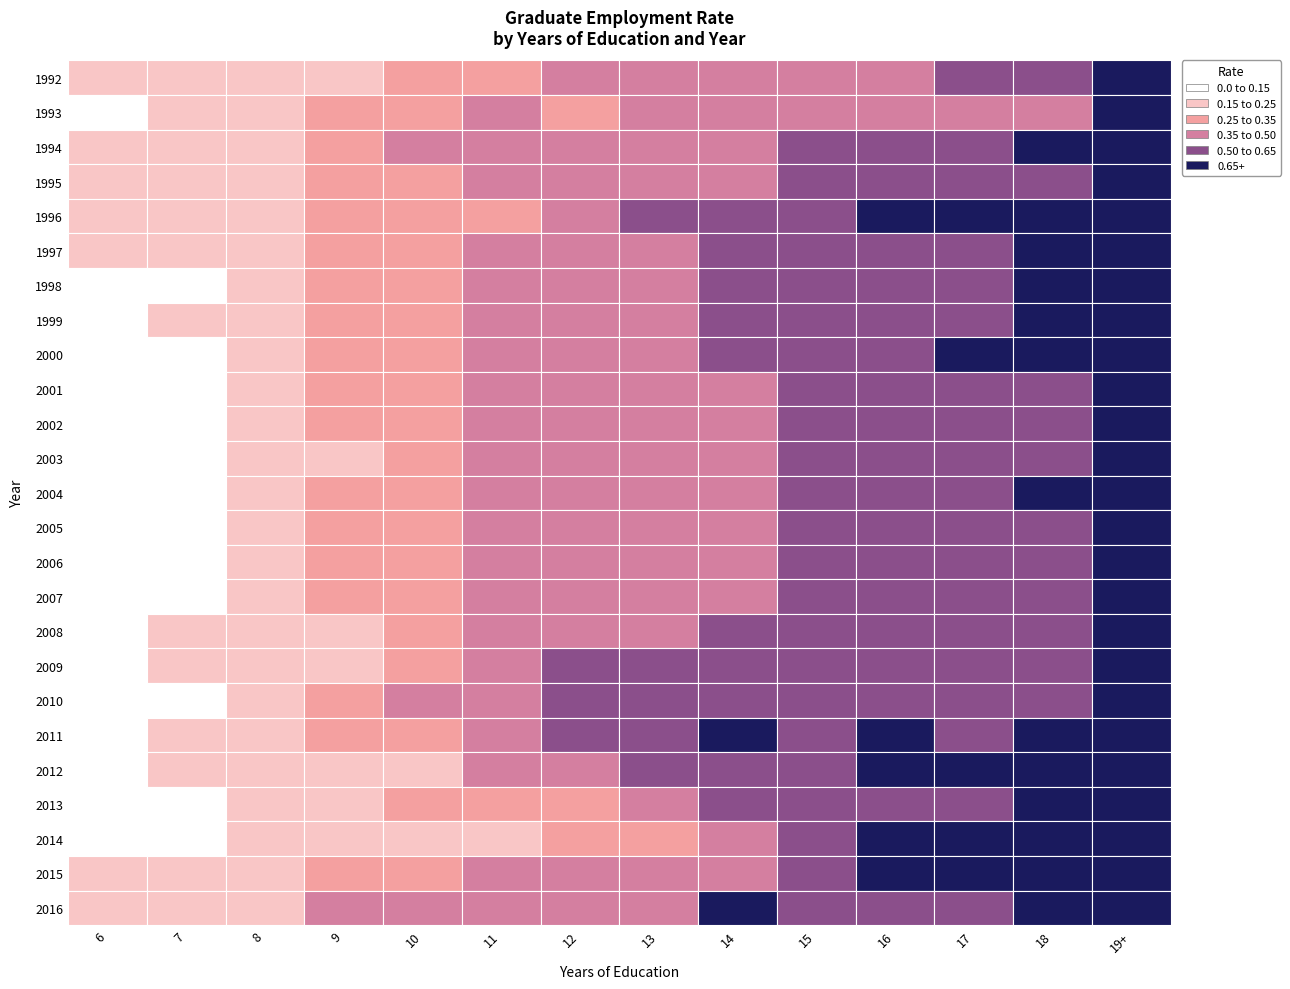

What value does the 1992 series have at 16?

0.5